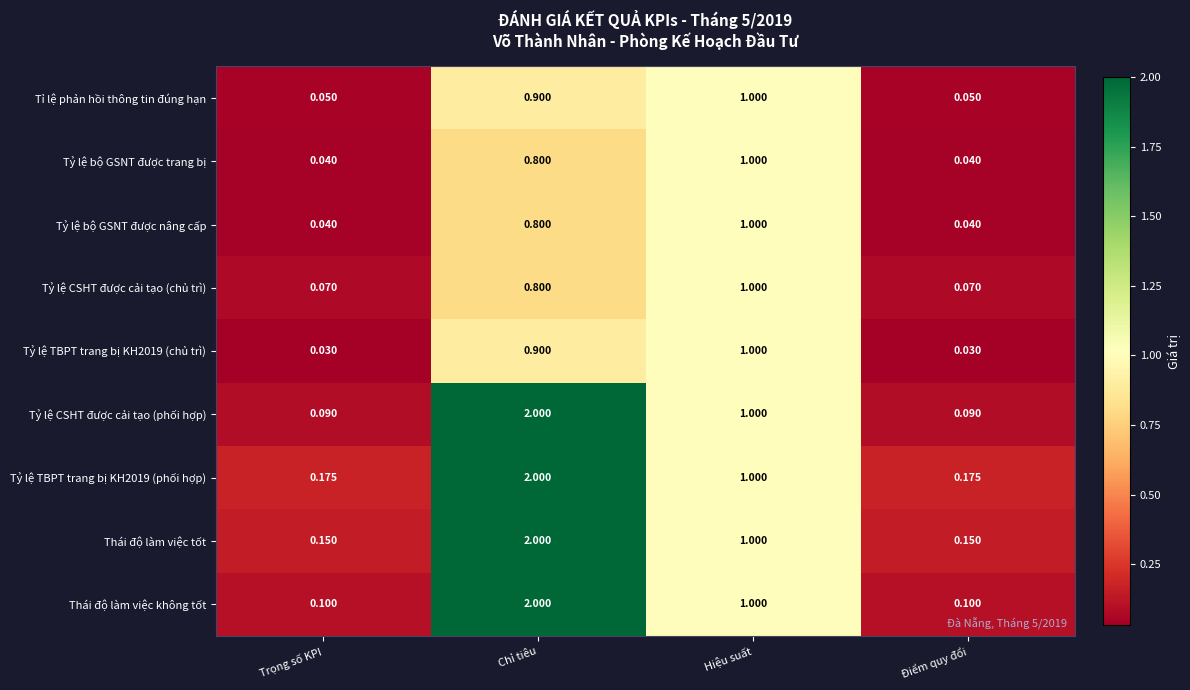

Which series has the widest spread of values?

Tỷ lệ CSHT được cải tạo (phối hợp)